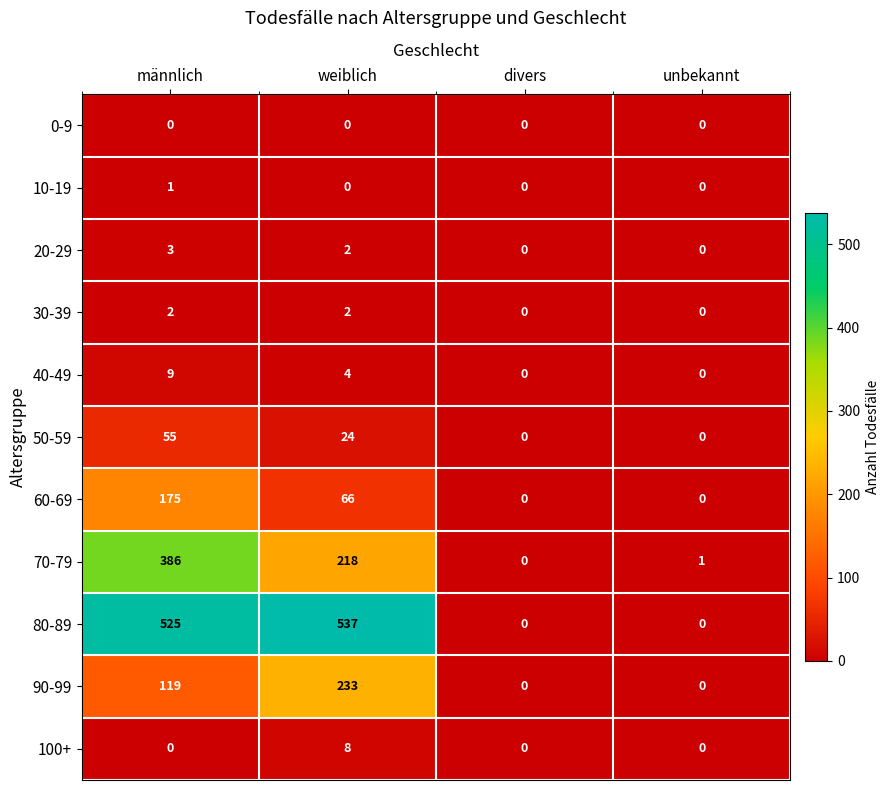

At which label does 10-19 reach its peak?

männlich